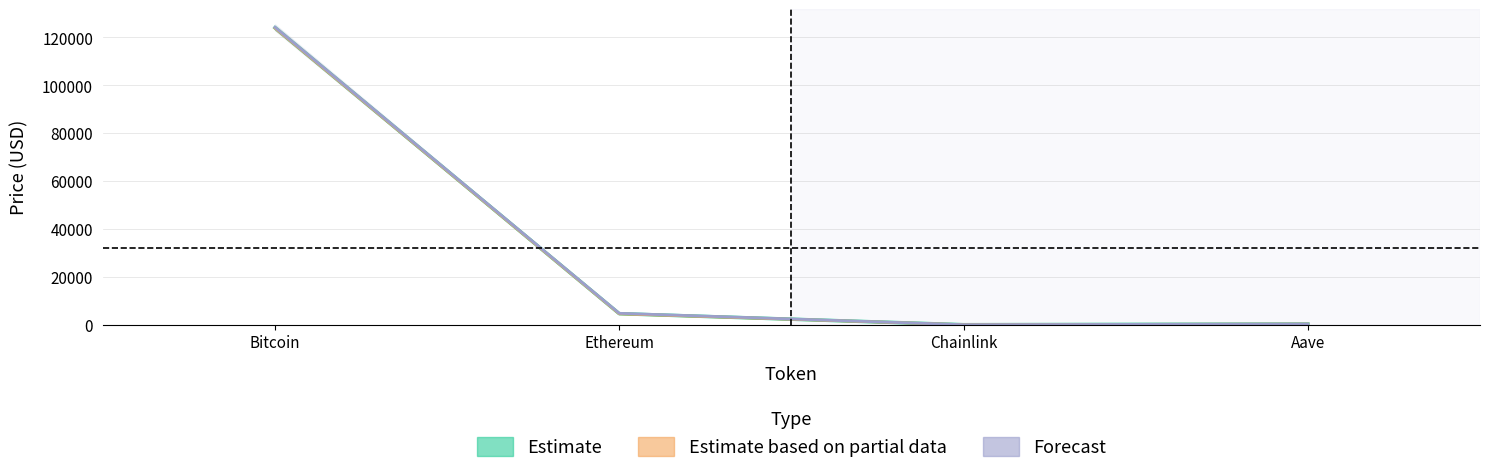

List the labels in order of price value, largest first.

Bitcoin, Ethereum, Aave, Chainlink